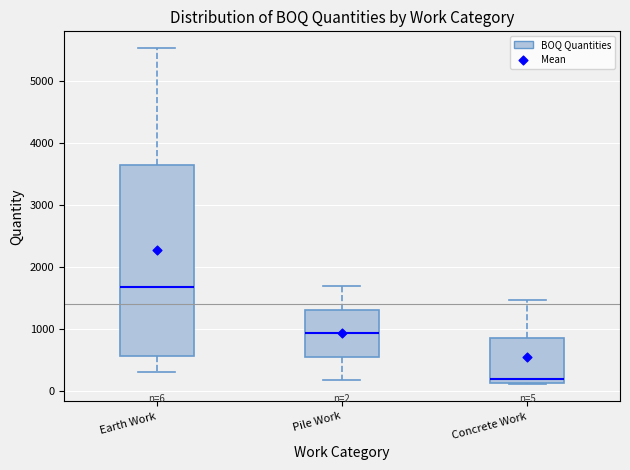

Which box has the lowest median line?

Concrete Work